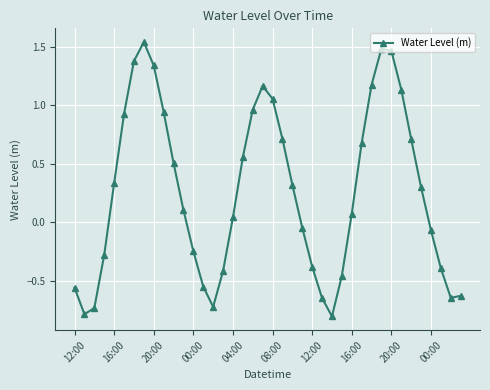

How many values are below 0?

17